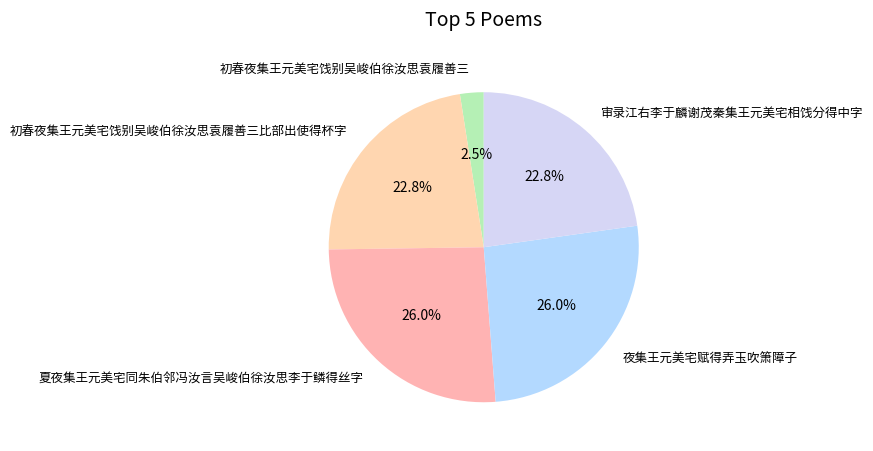

True or false: 夏夜集王元美宅同朱伯邻冯汝言吴峻伯徐汝思李于鳞得丝字 accounts for 12% of the total.

False